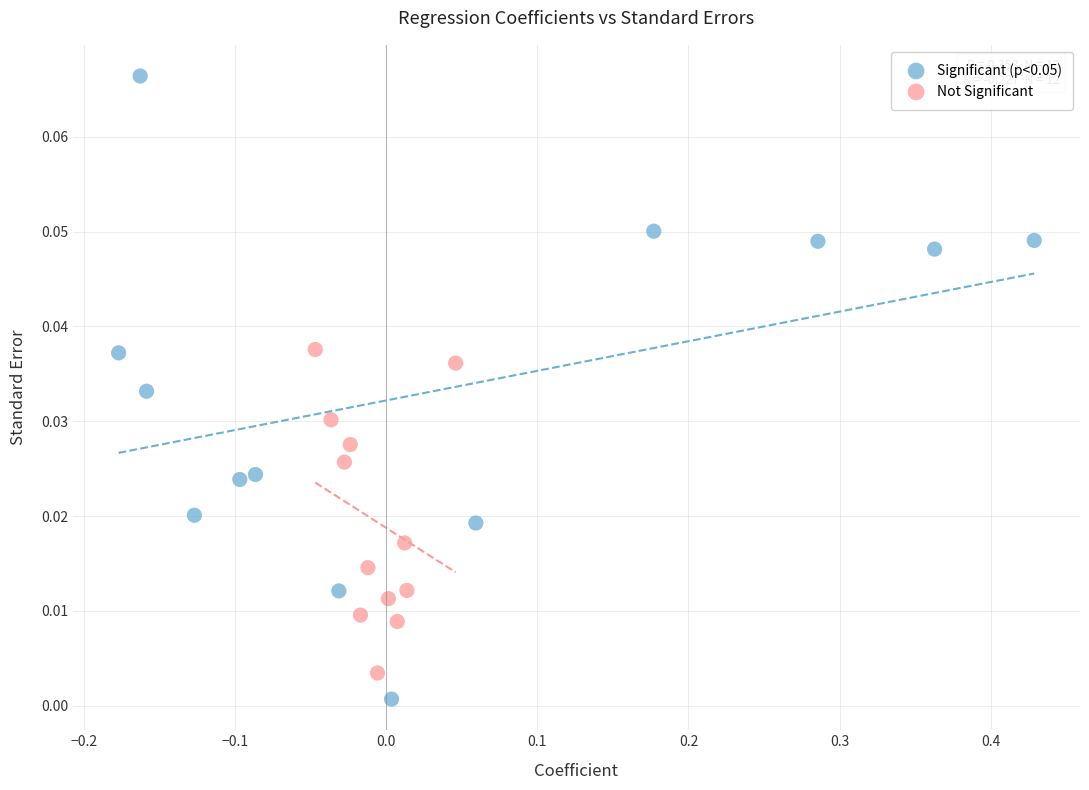

Which series has the largest Y range (max minus min)?

Significant (p<0.05)